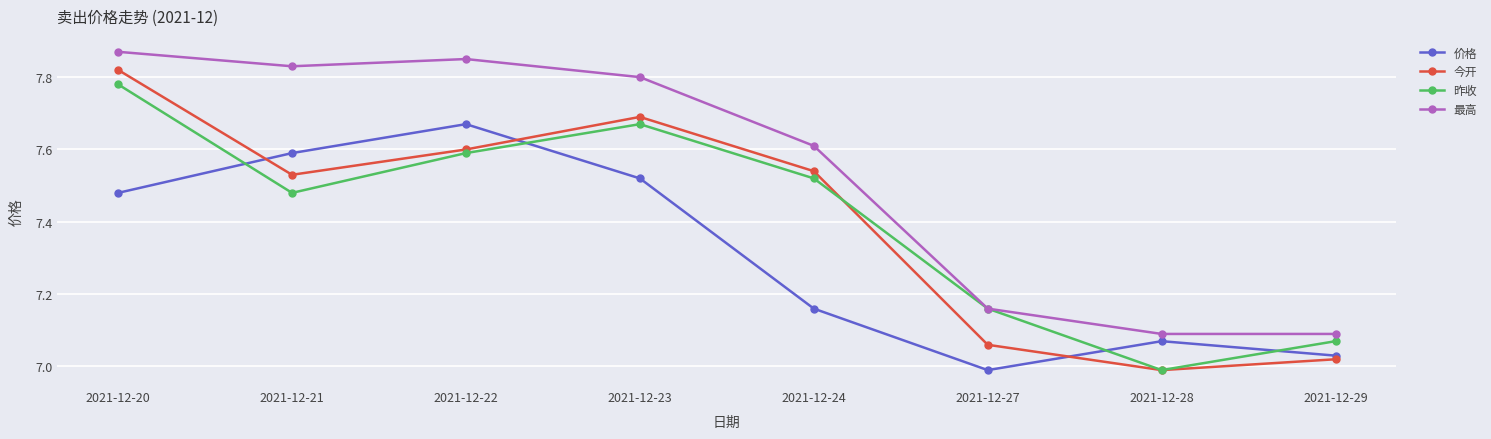

How many values in the 价格 series exceed 7?

7